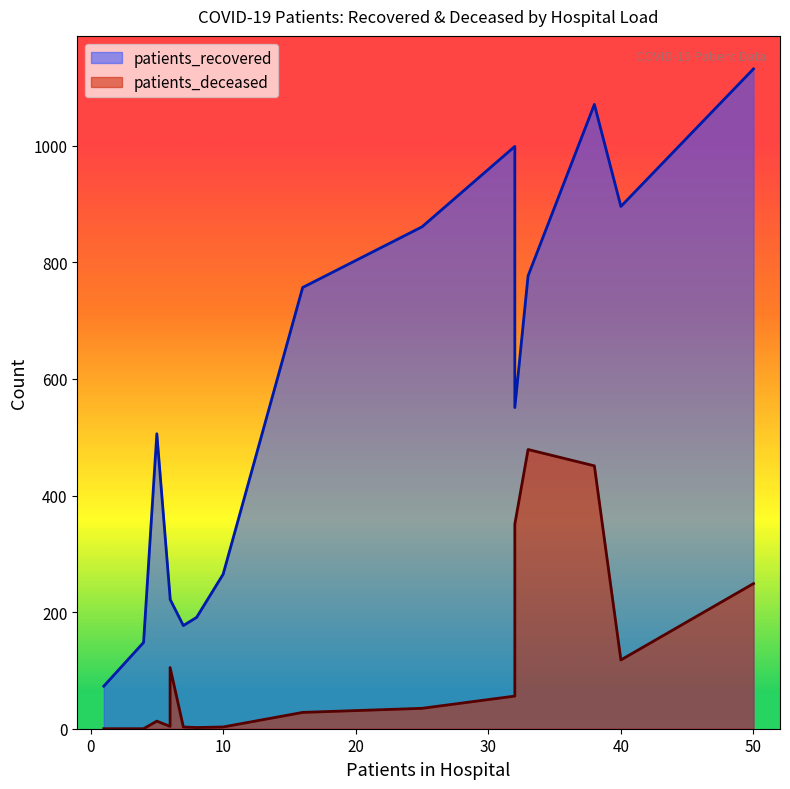

True or false: patients_recovered and patients_deceased intersect in this chart.

False